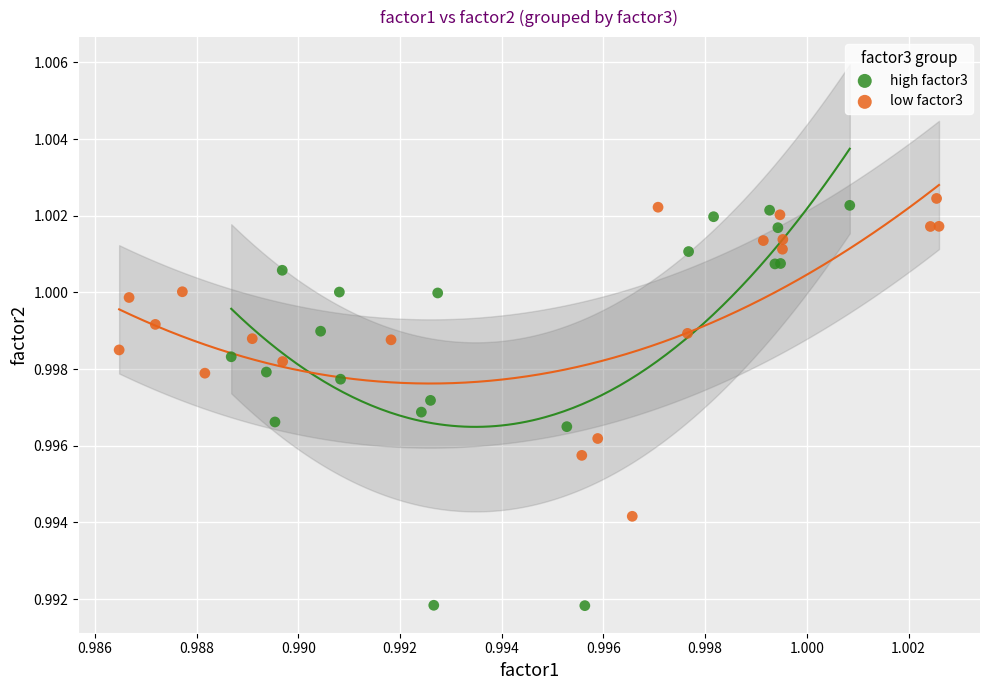

Which series has the widest spread of Y values?

high factor3